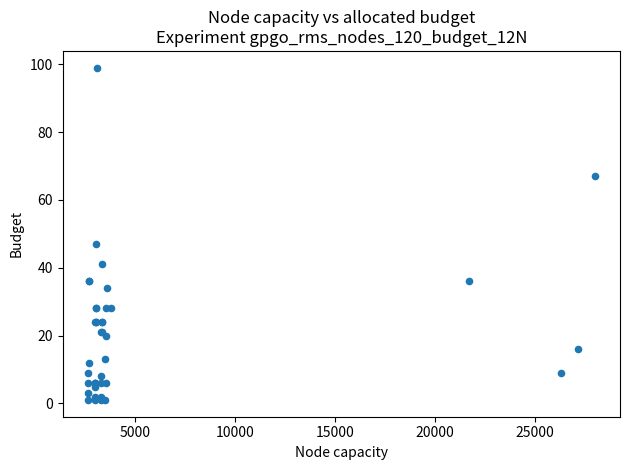

What Y value in the scatter plot is closest to 50?

47